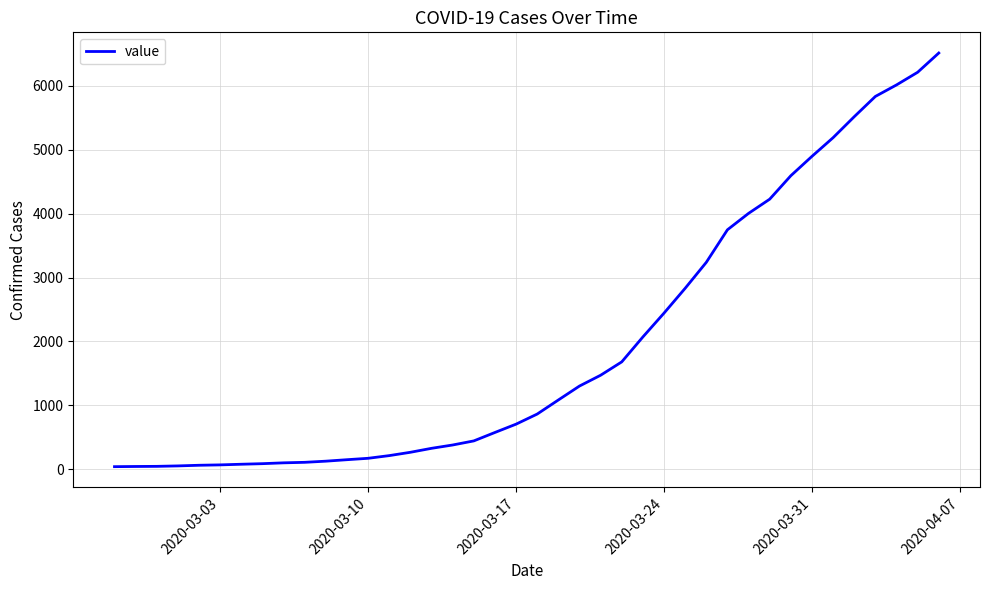

What is the greatest value displayed?

6512